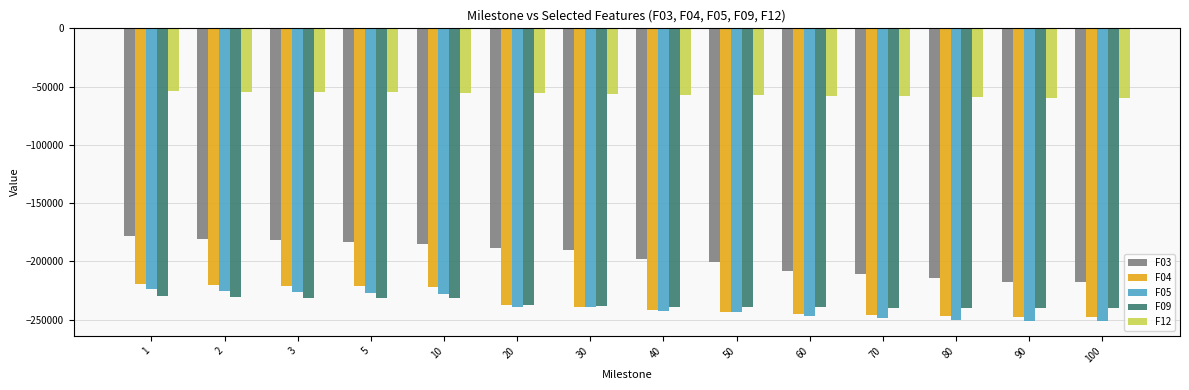

Is the value of F12 at 70 greater than the value of F04 at 70?

Yes